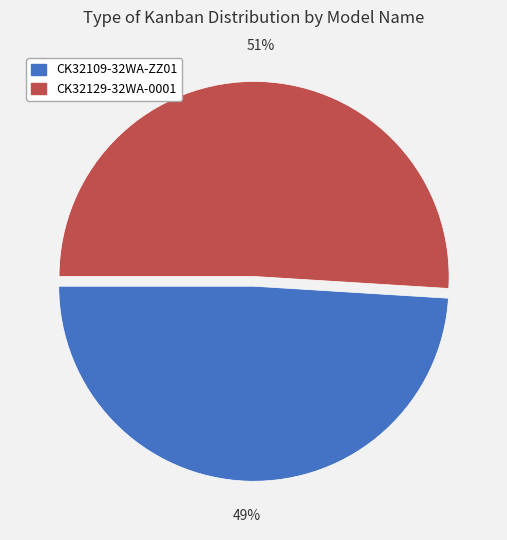

True or false: CK32129-32WA-0001 accounts for 63% of the total.

False